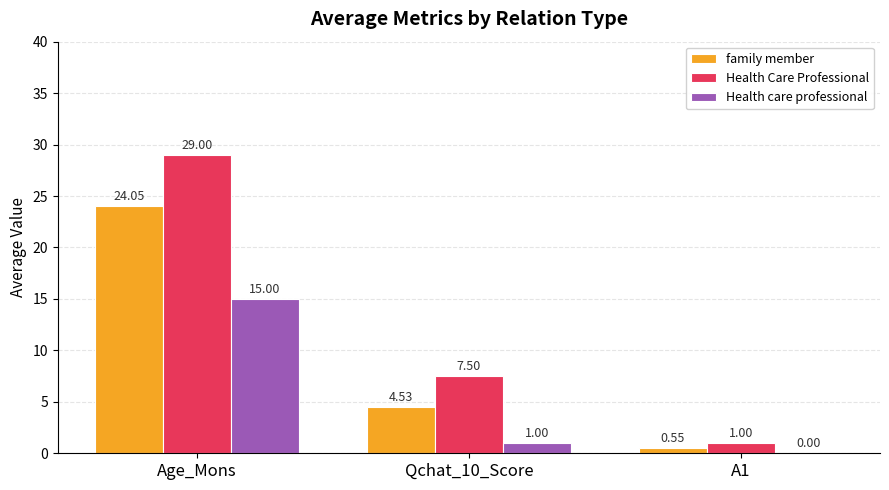

Which series changed the most between Qchat_10_Score and A1?

Health Care Professional